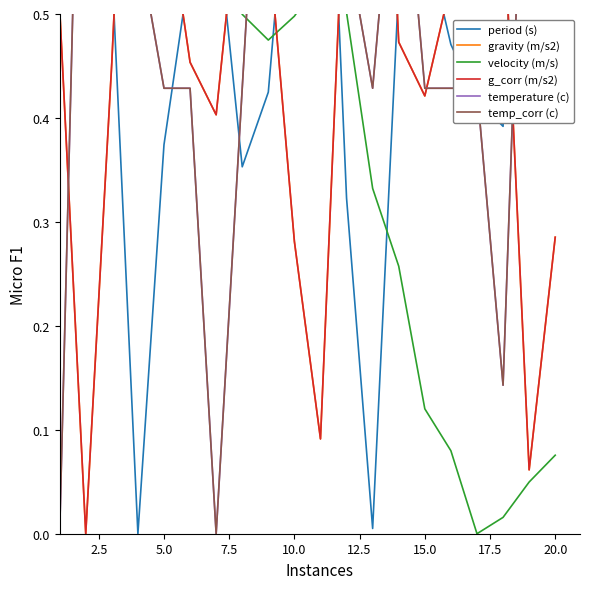

Does the chart have visible grid lines?

No